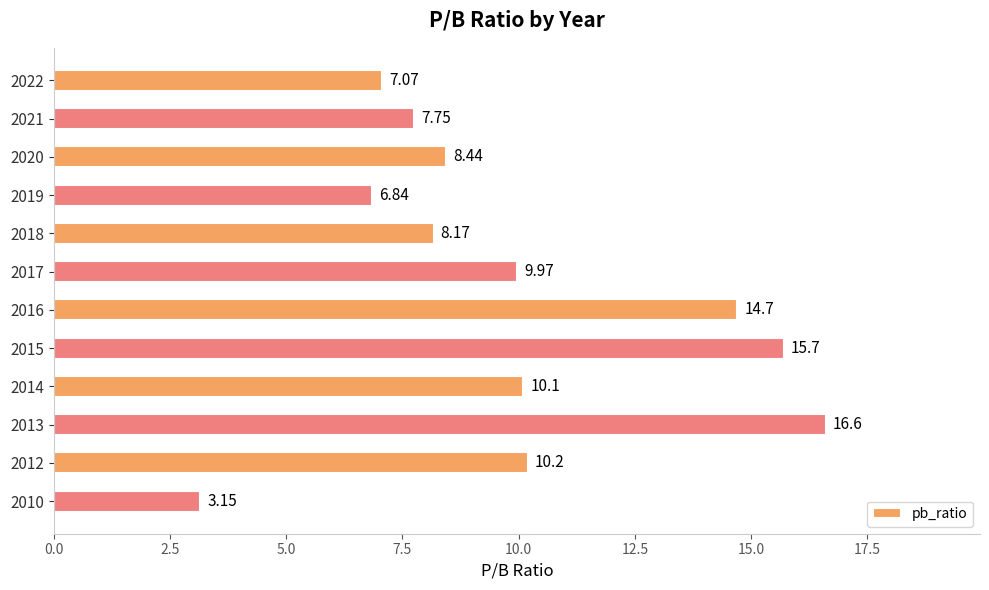

What is the sum of all values?

118.7